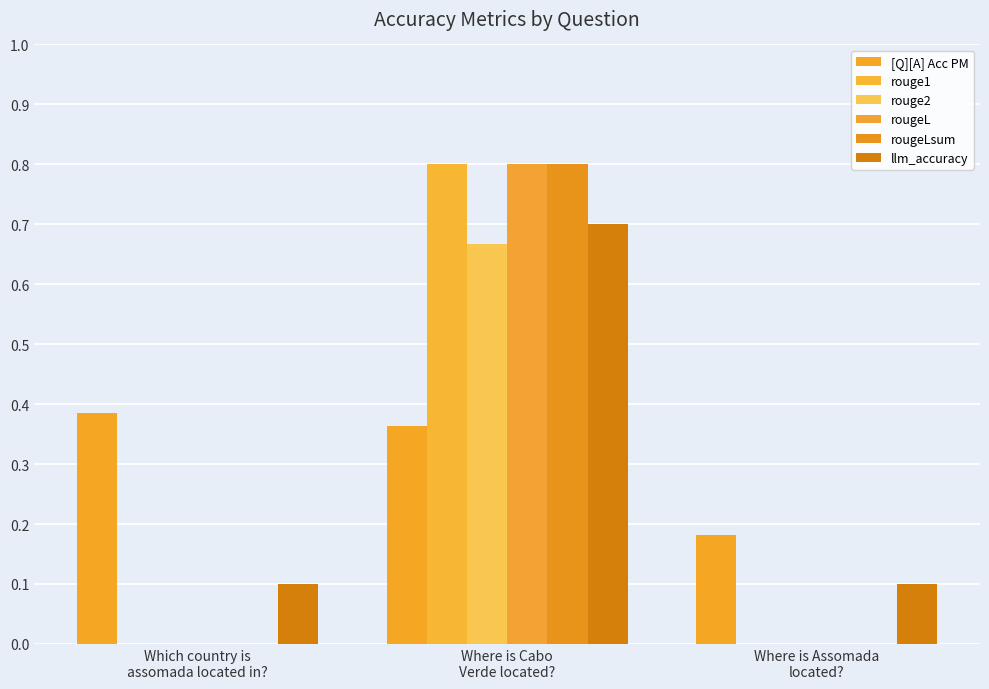

What is the label of the 3rd bar from the left?

Where is Assomada
located?